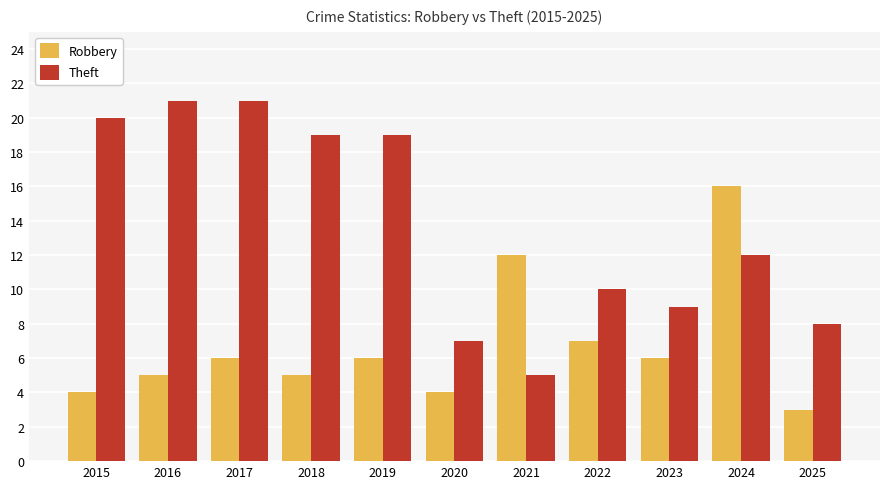

What is the average value of the Theft series?

14